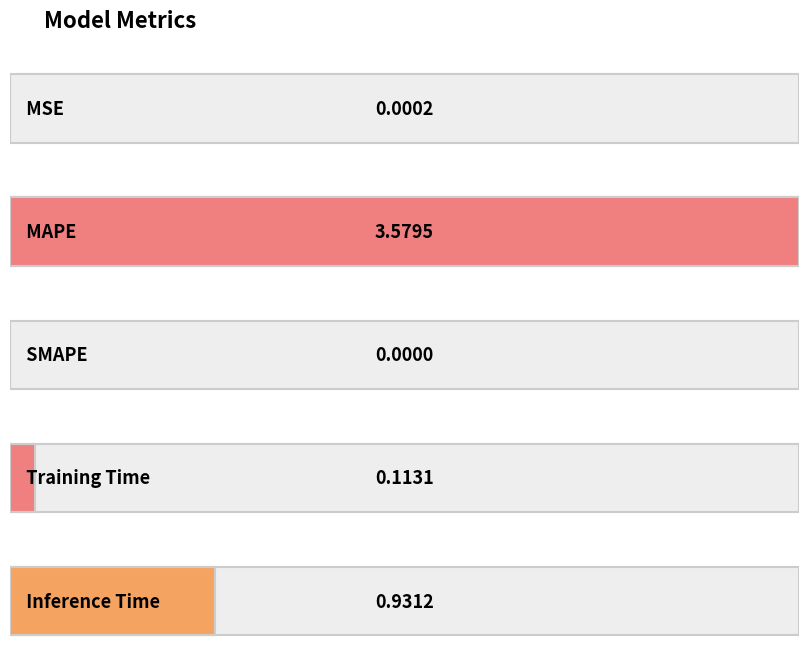

The value at SMAPE is 0.0. True or false?

True